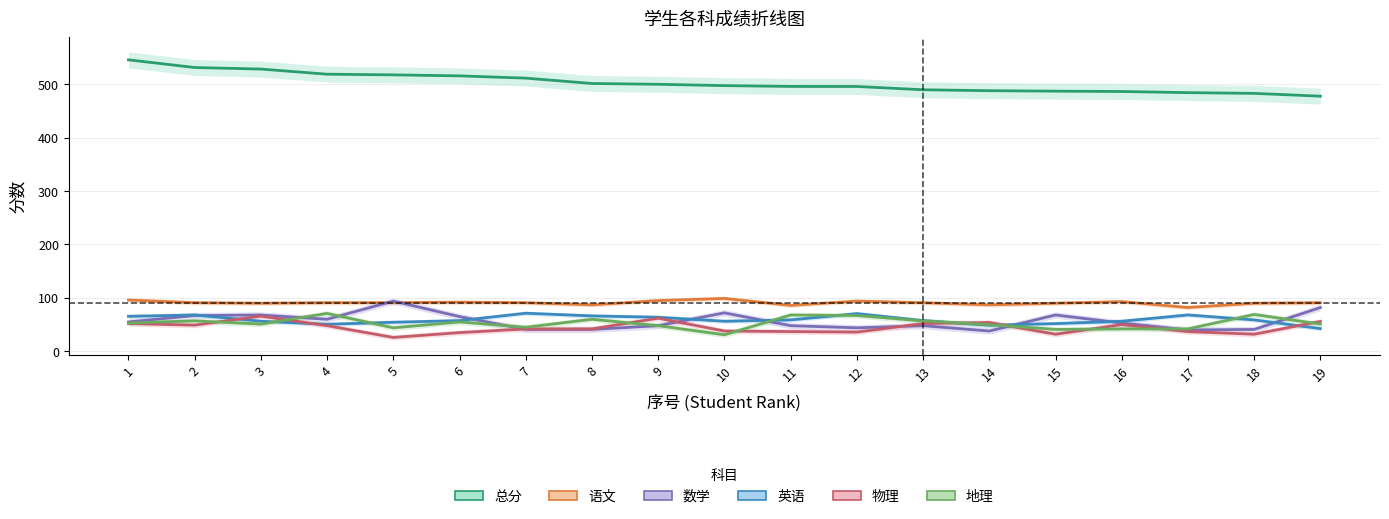

What is the maximum value for 地理?

71.0